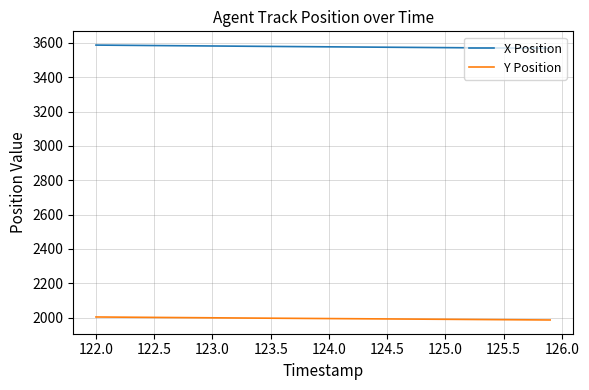

List the series in order of their overall mean, highest first.

X Position, Y Position